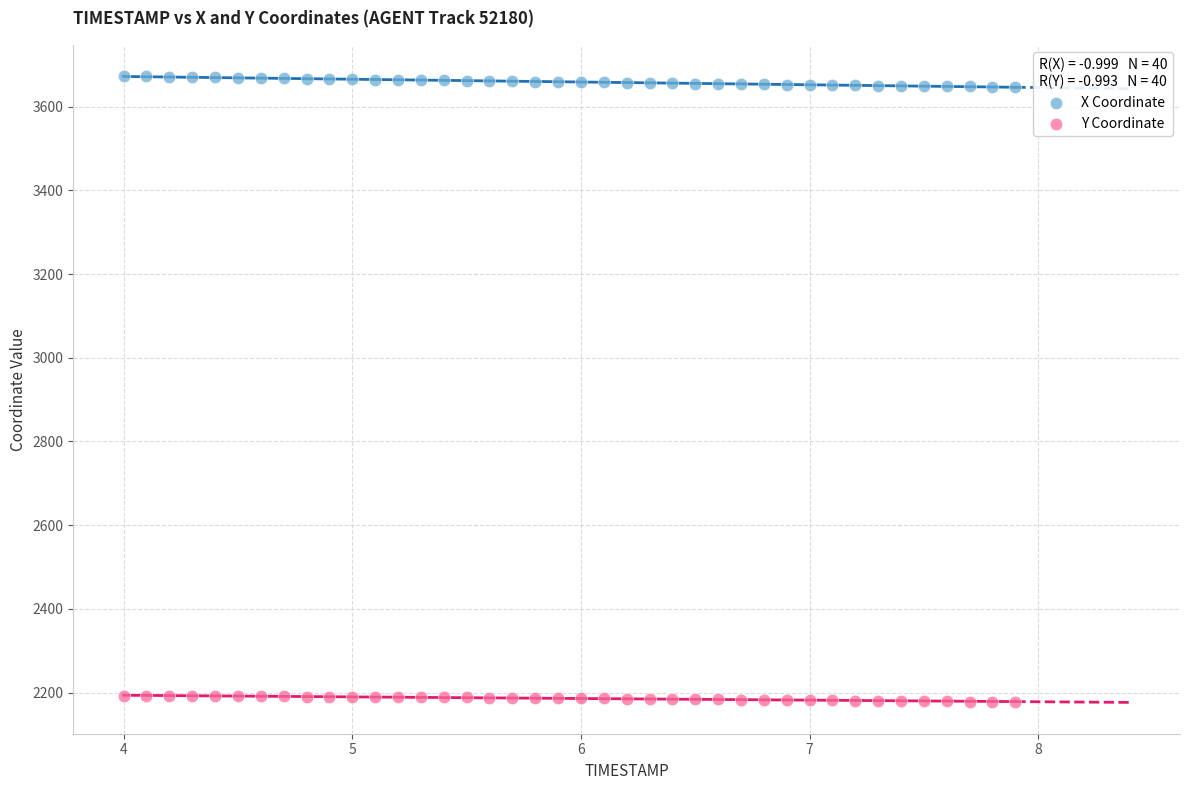

Which series contains the highest Y value?

X Coordinate